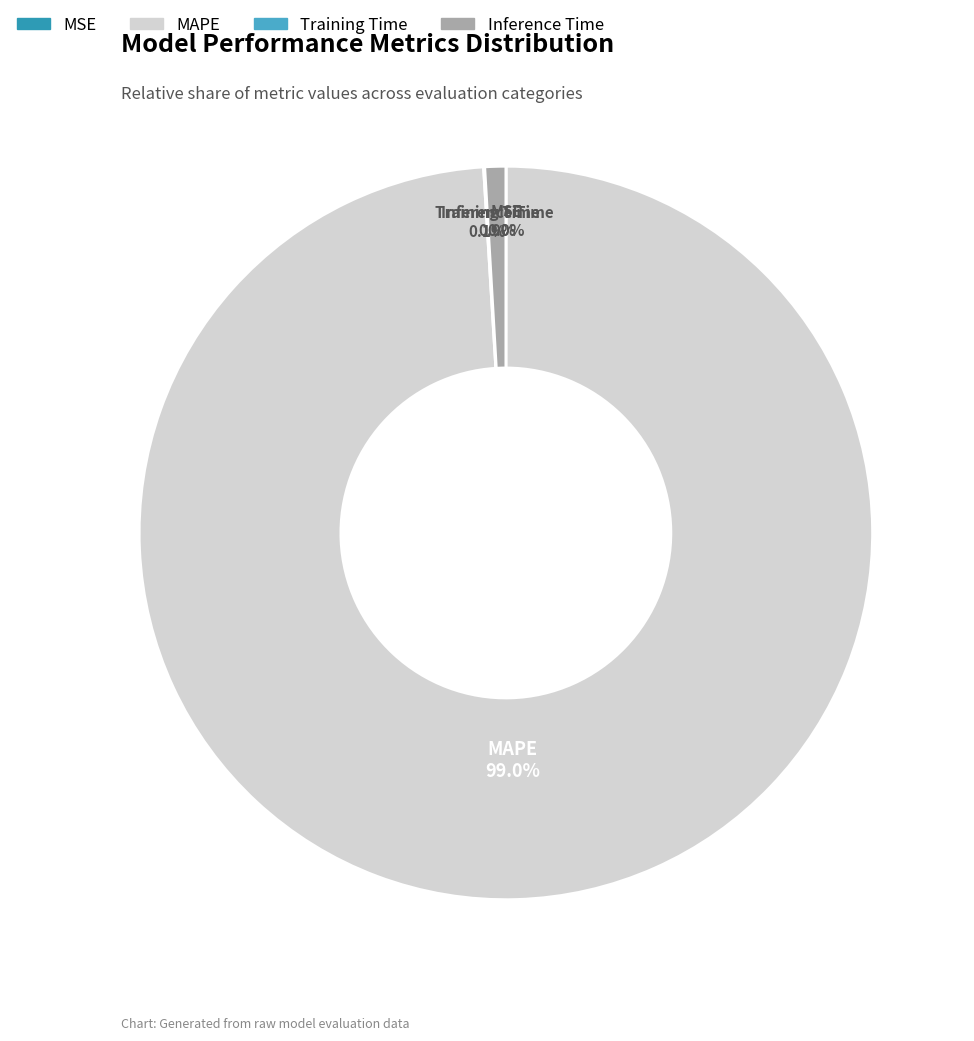

Combined, what portion of the pie is Inference Time and MAPE?

99.9%